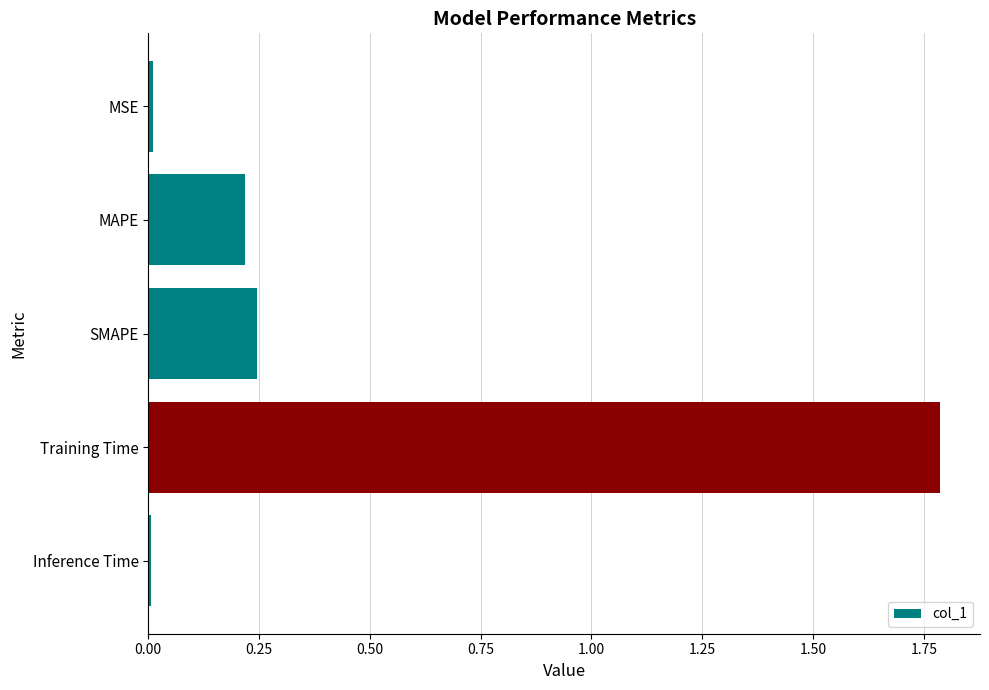

Between Inference Time and Training Time, which is larger?

Training Time